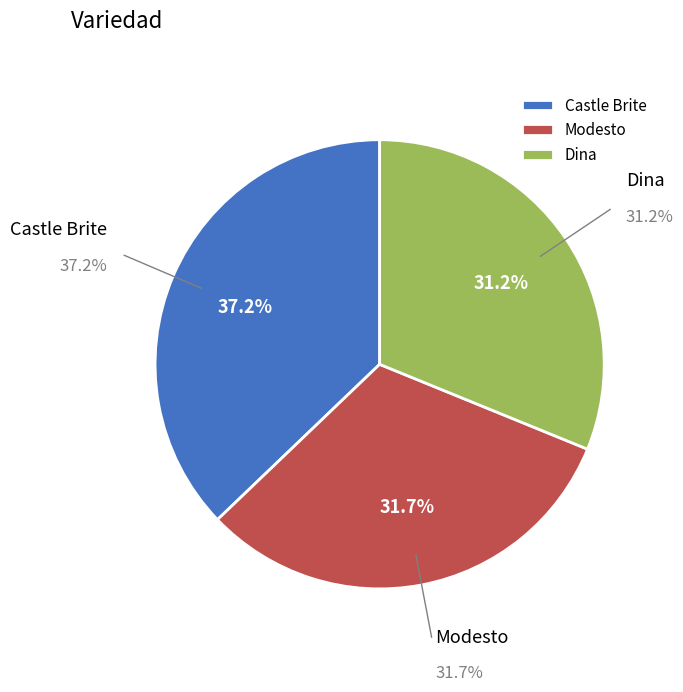

Rank the categories by value from lowest to highest.

Dina, Modesto, Castle Brite